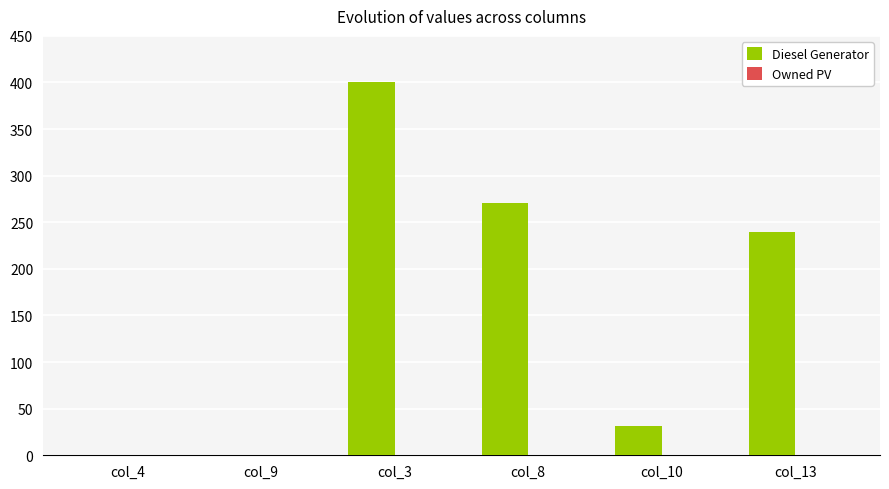

The chart shows a value of 161 at col_13. True or false?

False